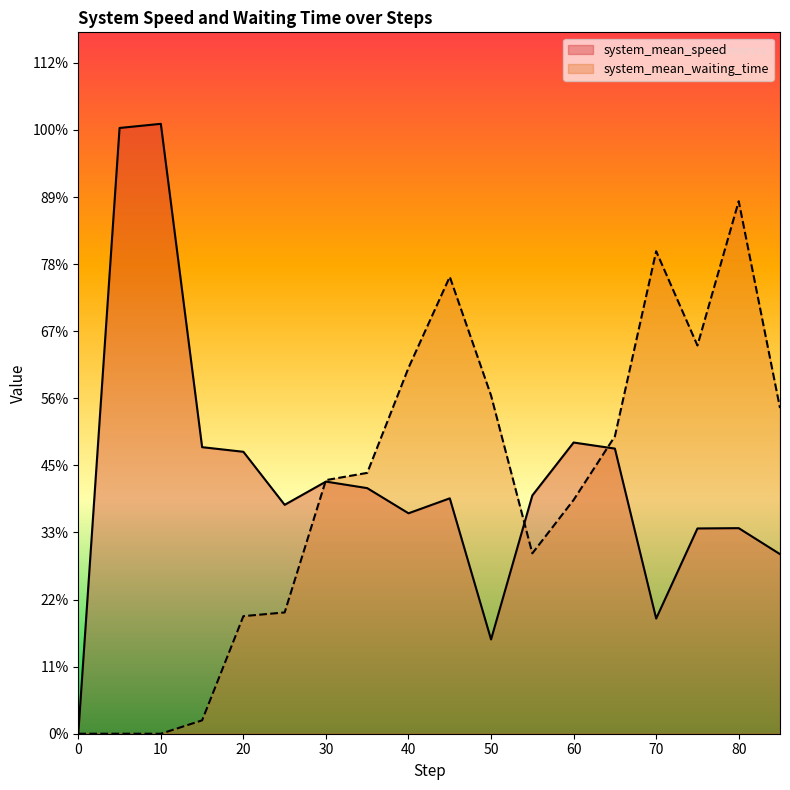

At 25, list the series in order from largest to smallest.

system_mean_speed, system_mean_waiting_time